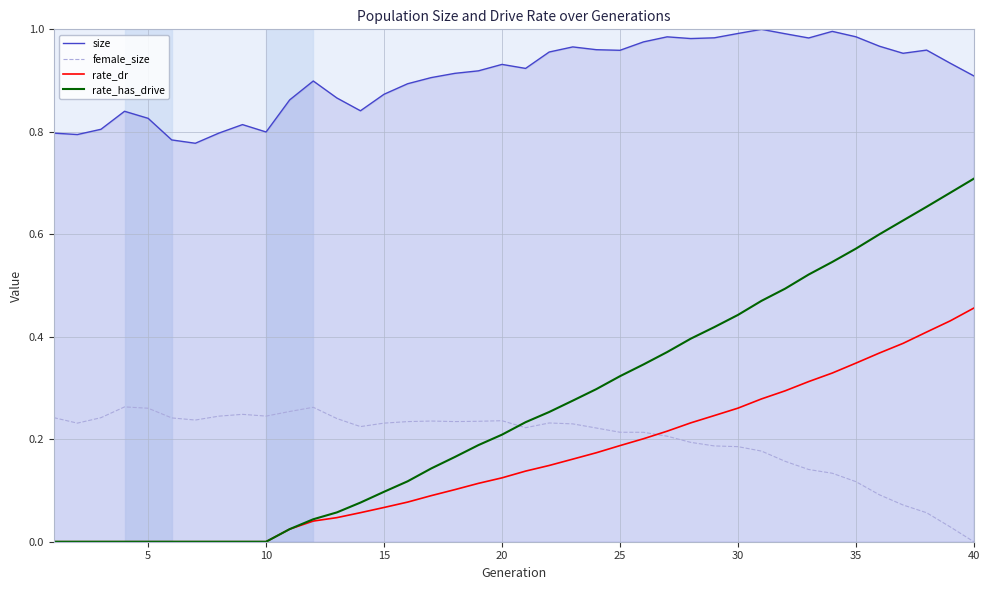

Which series has the largest total across all categories?

size